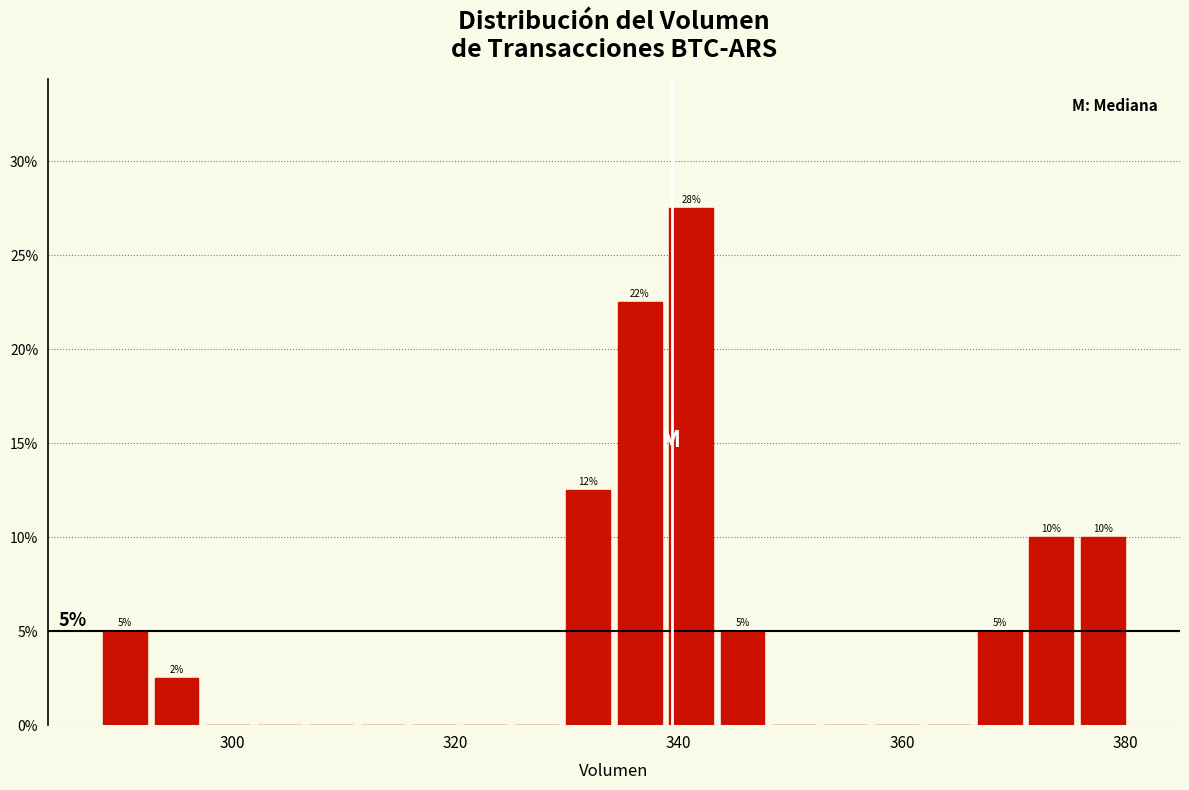

Around what value on the x-axis is the tallest bar? Give the approximate position of its centre, as read against the axis.

342